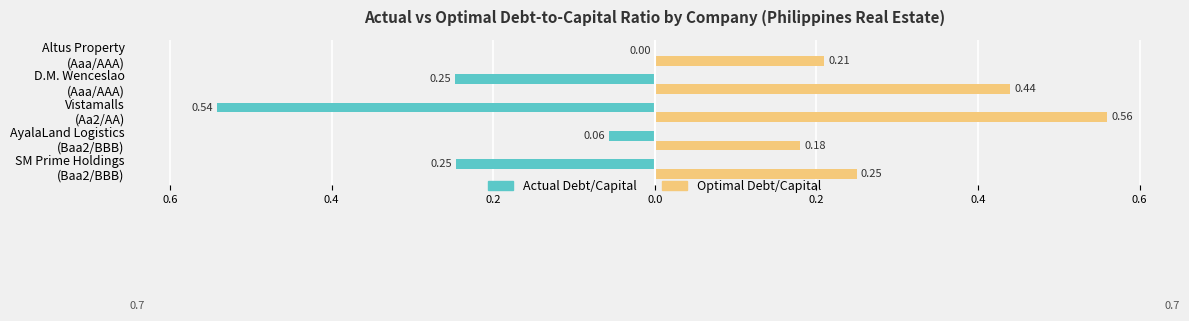

Rank the series by their maximum value, from highest to lowest.

Optimal Debt/Capital, Actual Debt/Capital